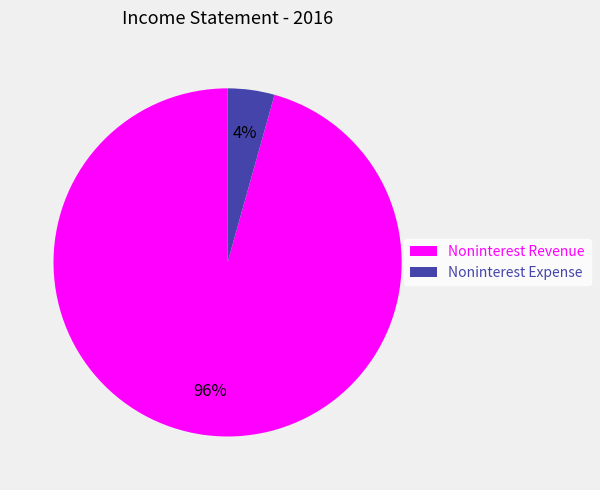

True or false: Noninterest Revenue accounts for 96% of the total.

True